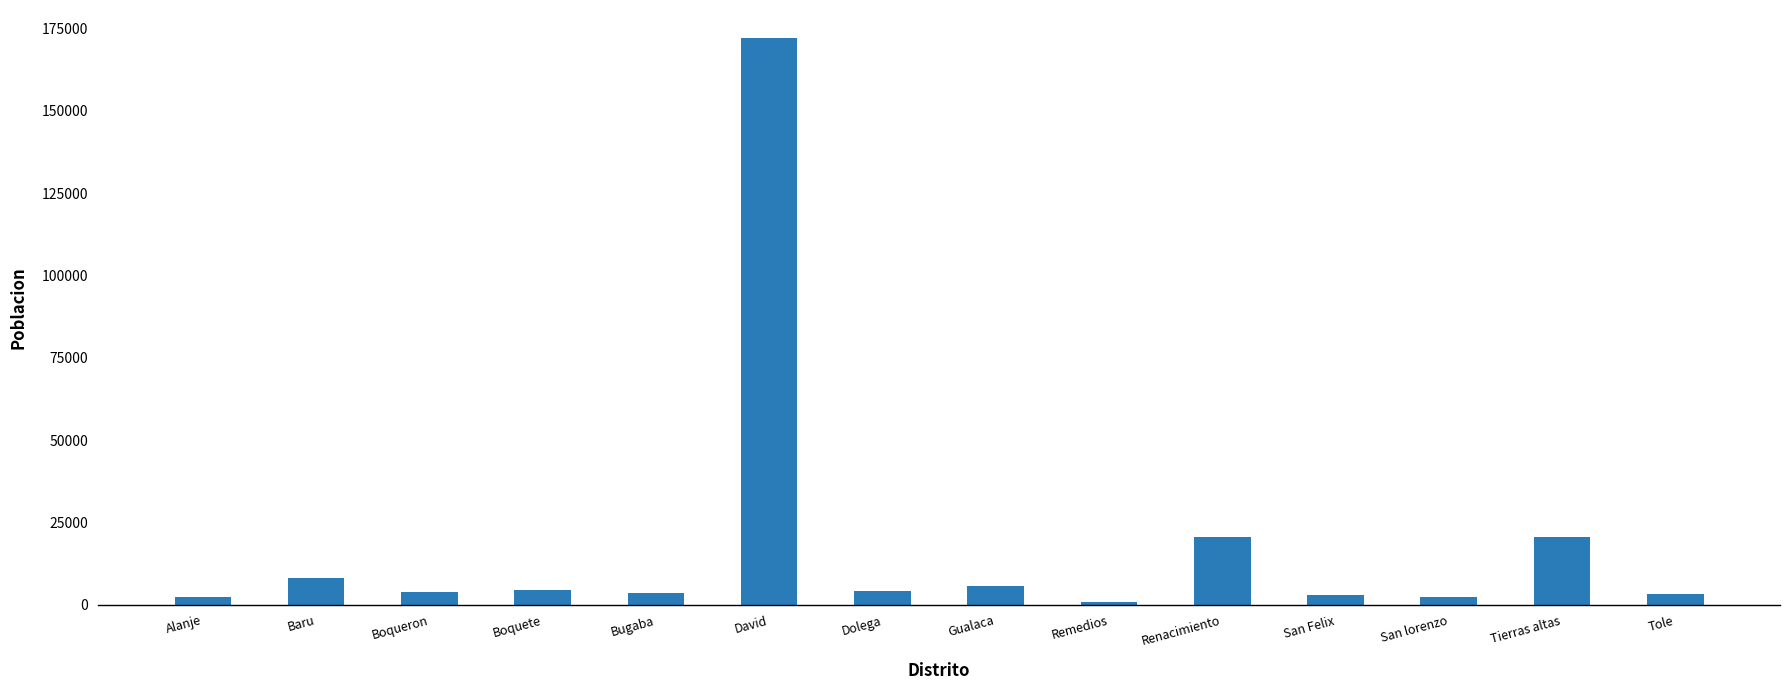

True or false: the data shows 34202 at Tierras altas.

False